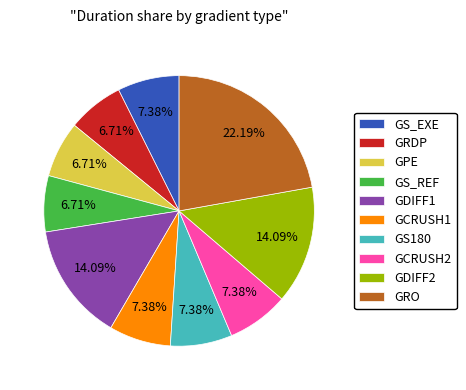

To the nearest percent, what is the combined percentage of GRDP and GS180?

14%